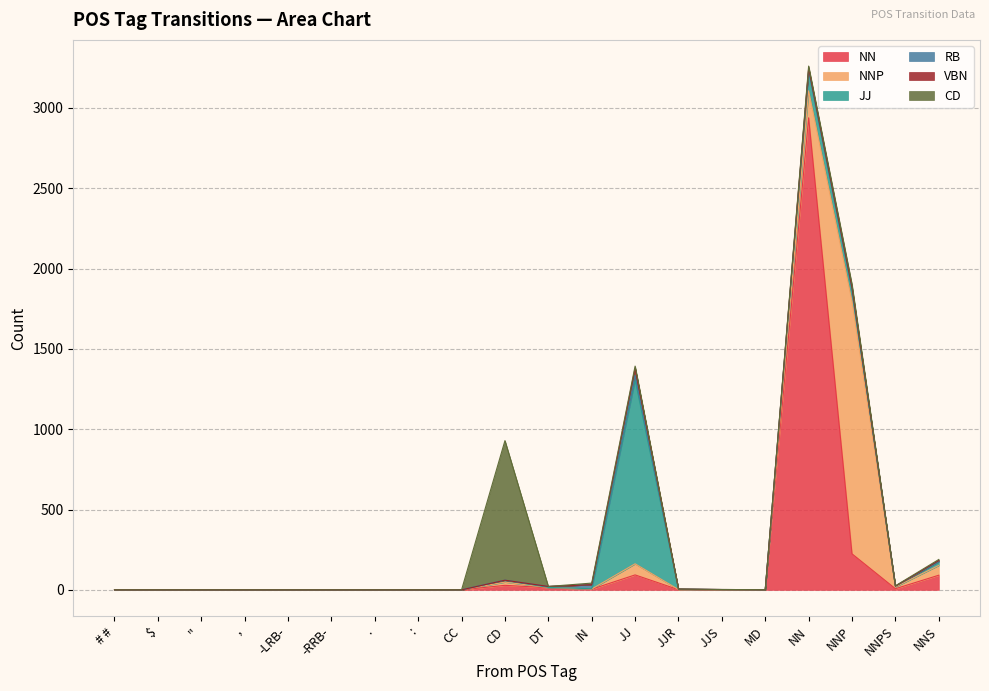

How many lines are shown in the chart?

6